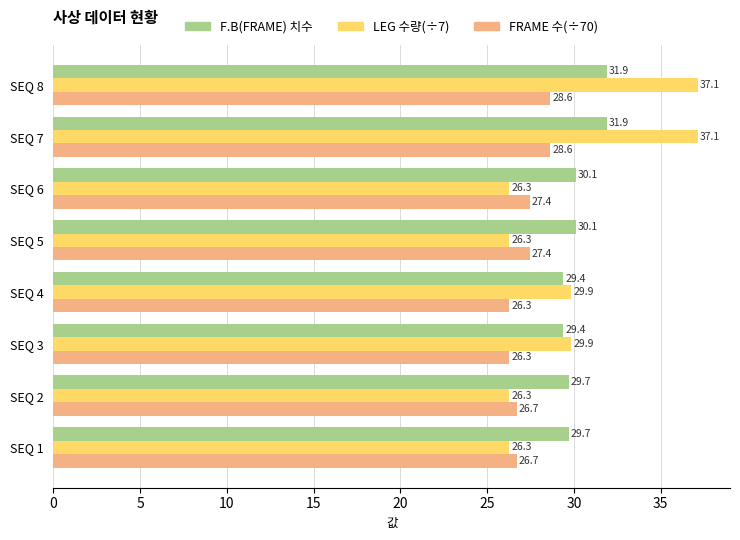

What are all the series names shown in the legend?

F.B(FRAME) 치수, LEG 수량(÷7), FRAME 수(÷70)